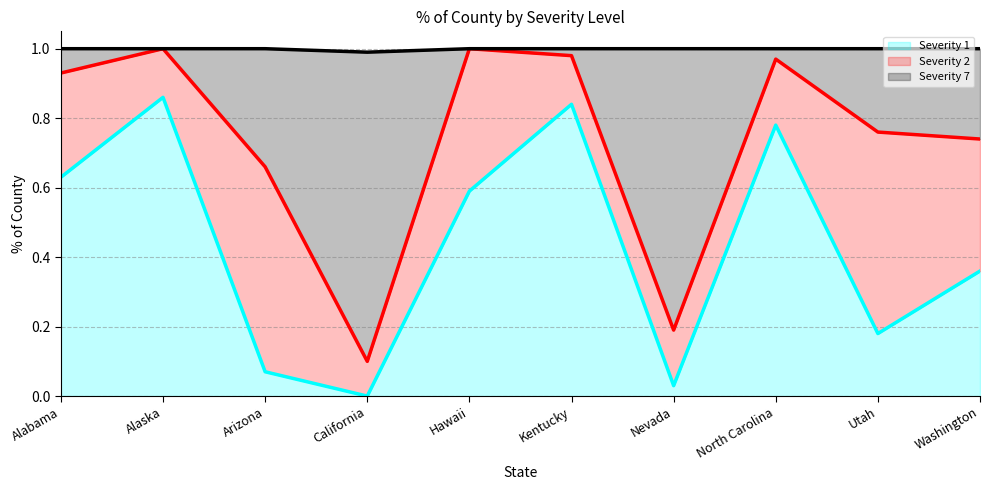

The Severity 7 series shows 0.5 at Alabama. True or false?

False